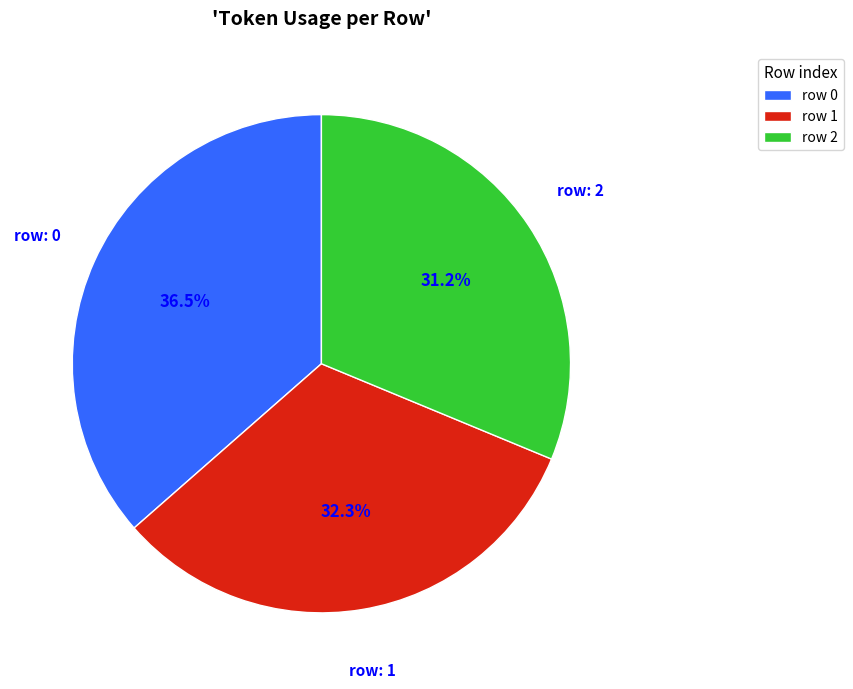

Does row 2 represent more than half of the total?

No